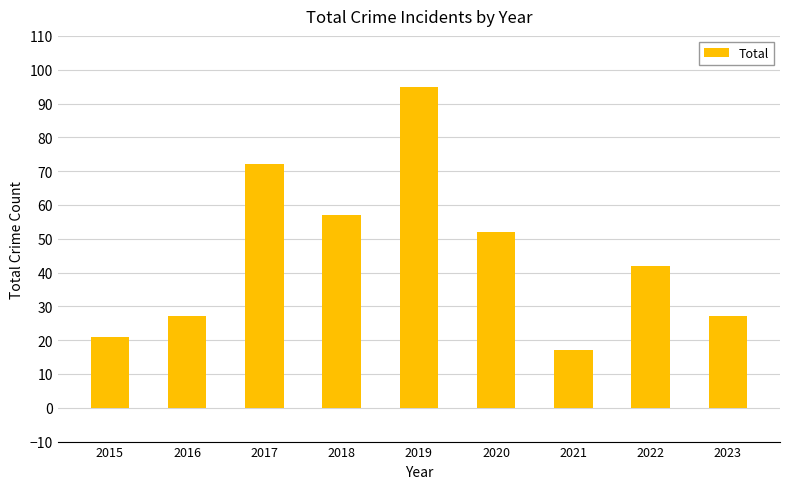

Which category has the highest value across all series?

2019